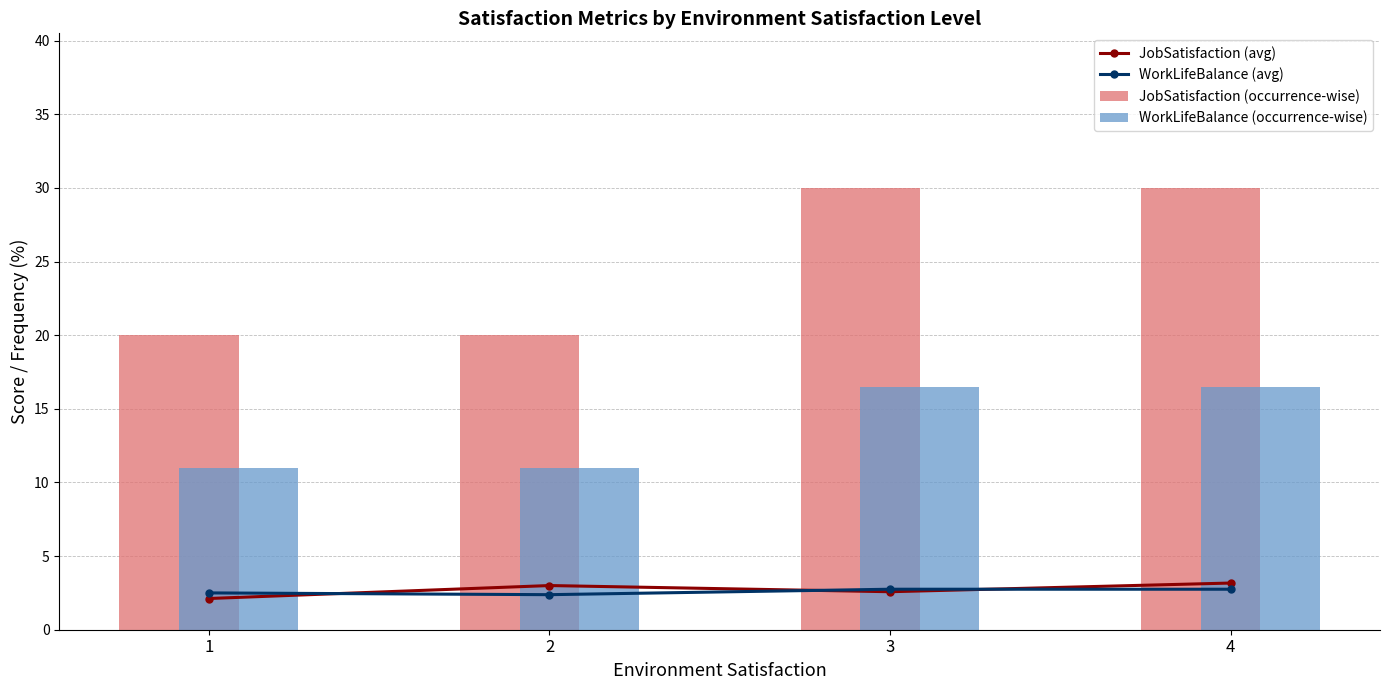

What is the value of the WorkLifeBalance (avg) bar at the 1st from the left?

2.5